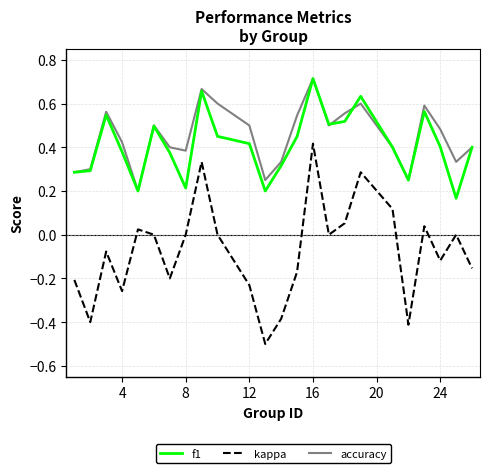

Which series has the widest spread of values?

kappa